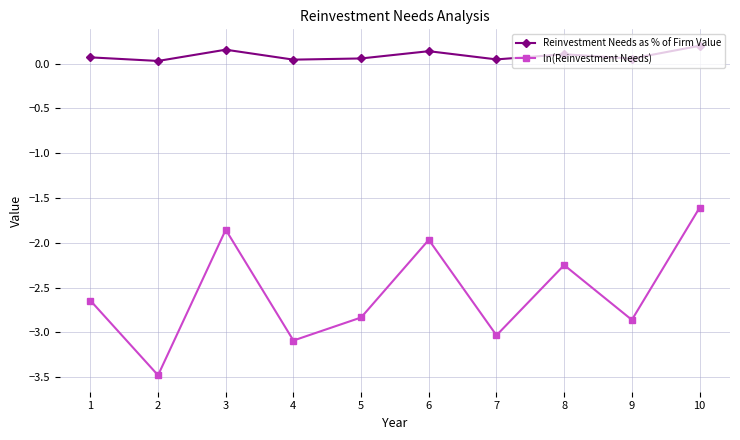

At which category does Reinvestment Needs as % of Firm Value reach its first local peak?

3